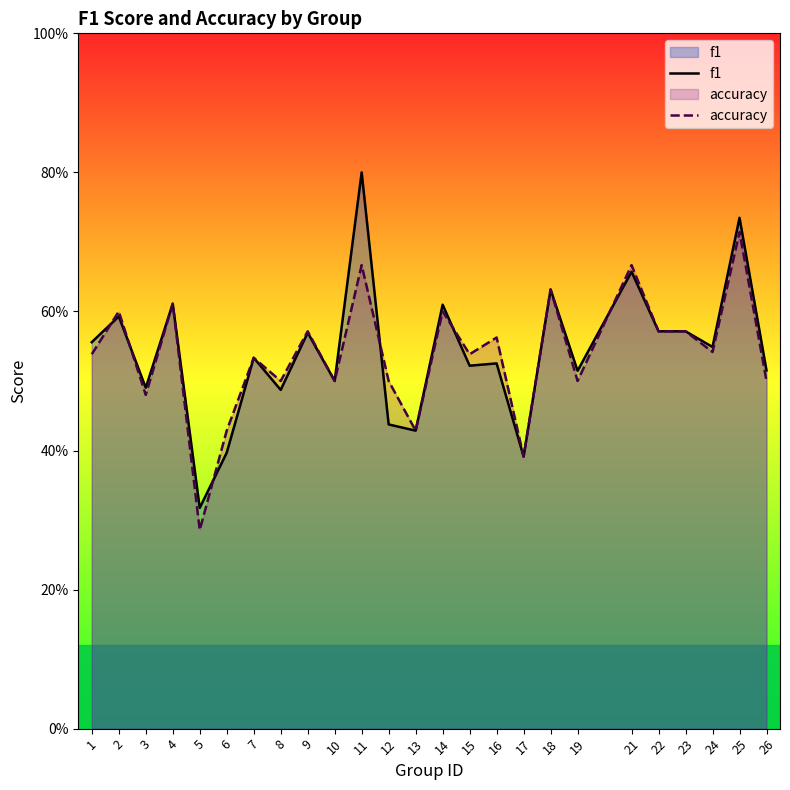

What is the smallest value displayed?

0.3